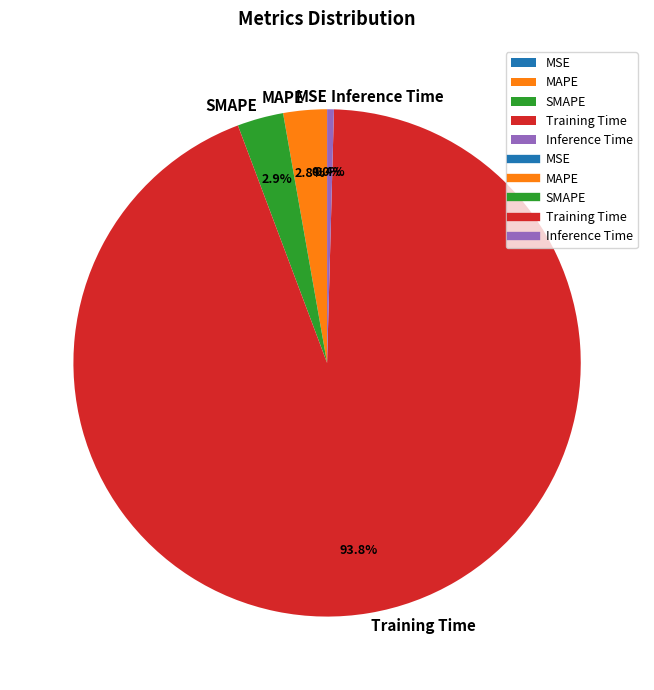

True or false: Training Time accounts for 99% of the total.

False